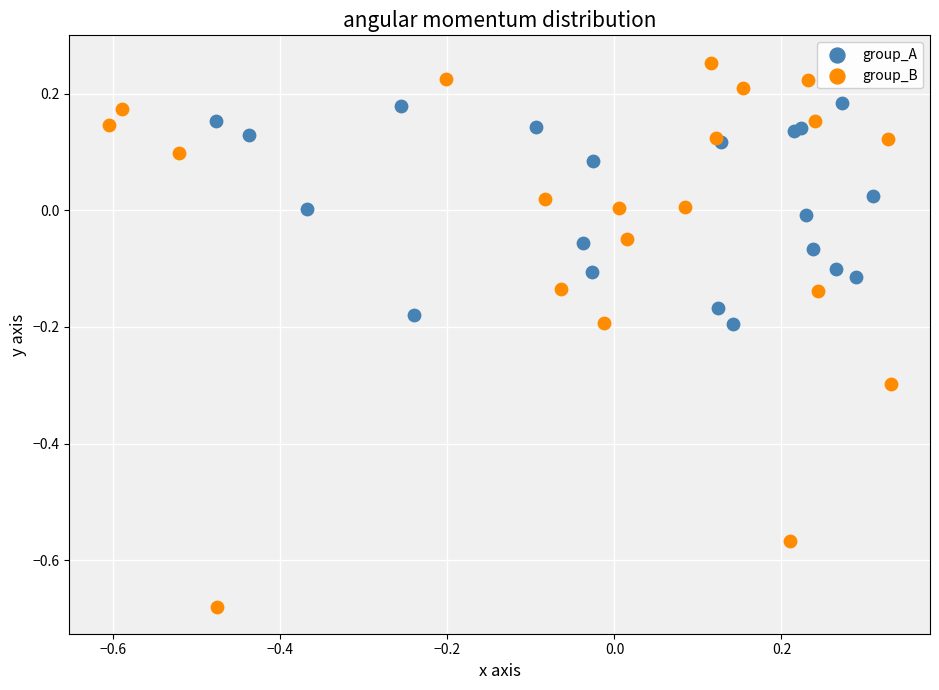

Which series contains the lowest Y value?

group_B